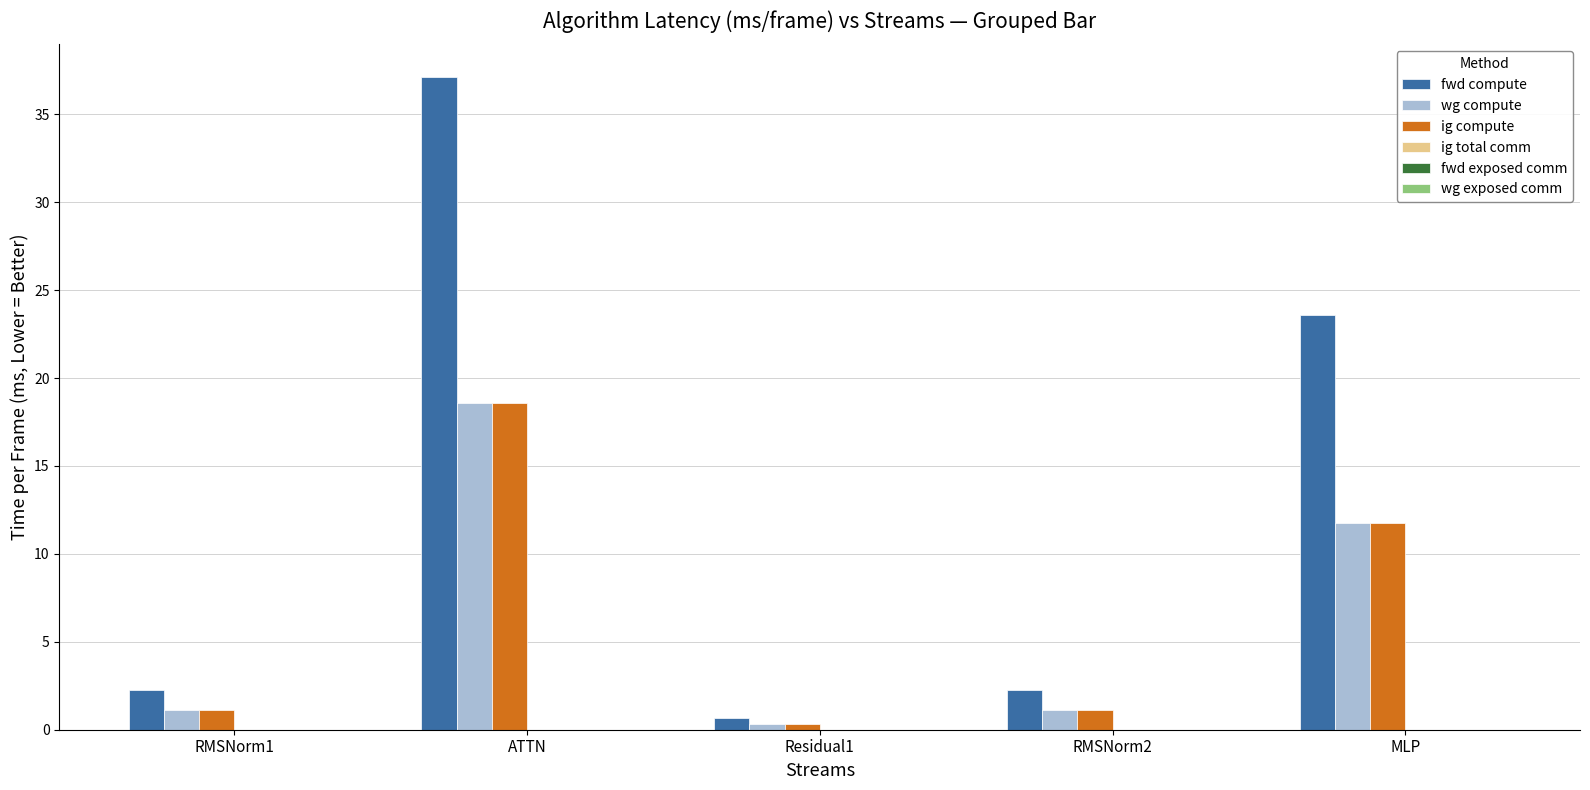

How many bars are there in total?

15